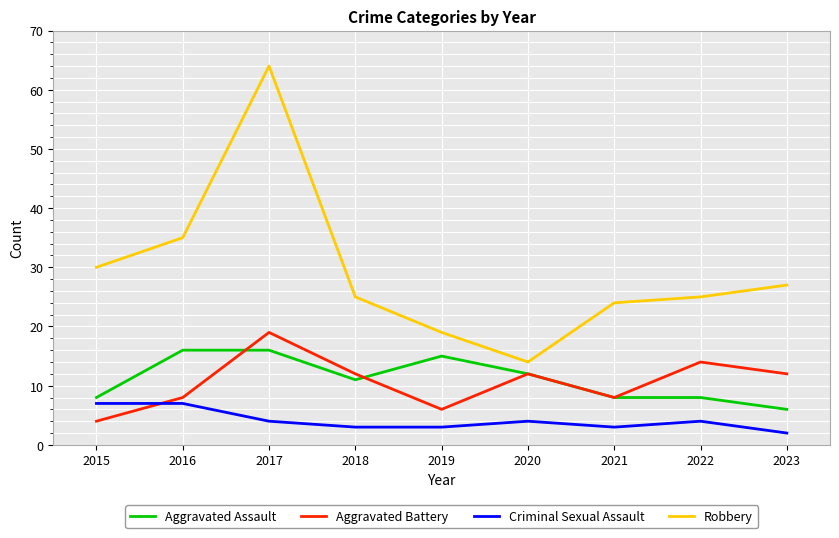

How many distinct data groups are displayed?

4